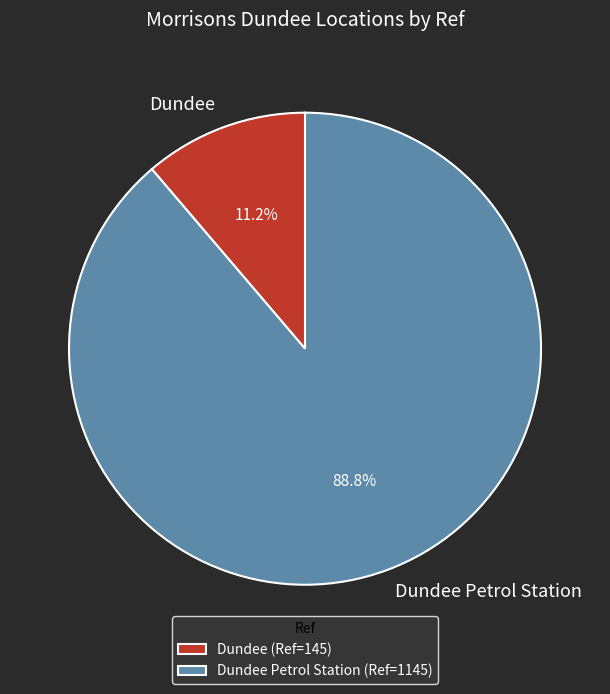

What percentage is the Dundee Petrol Station slice, to the nearest percent?

89%